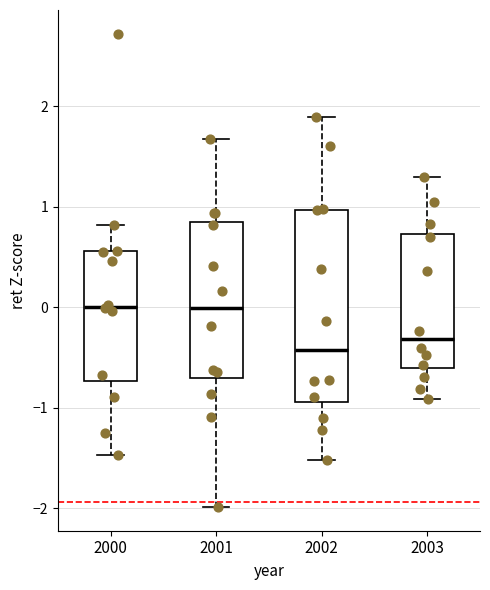

Which box is the tallest, from its lower edge to its upper edge?

2002